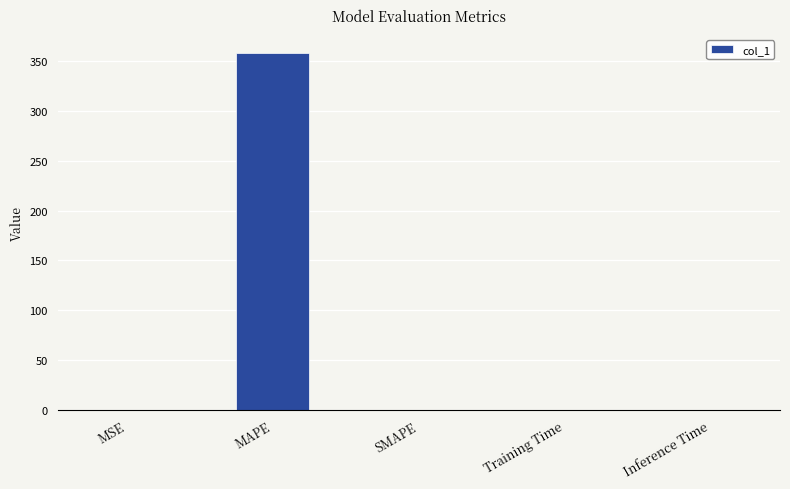

Which has a higher value, Training Time or MAPE?

MAPE